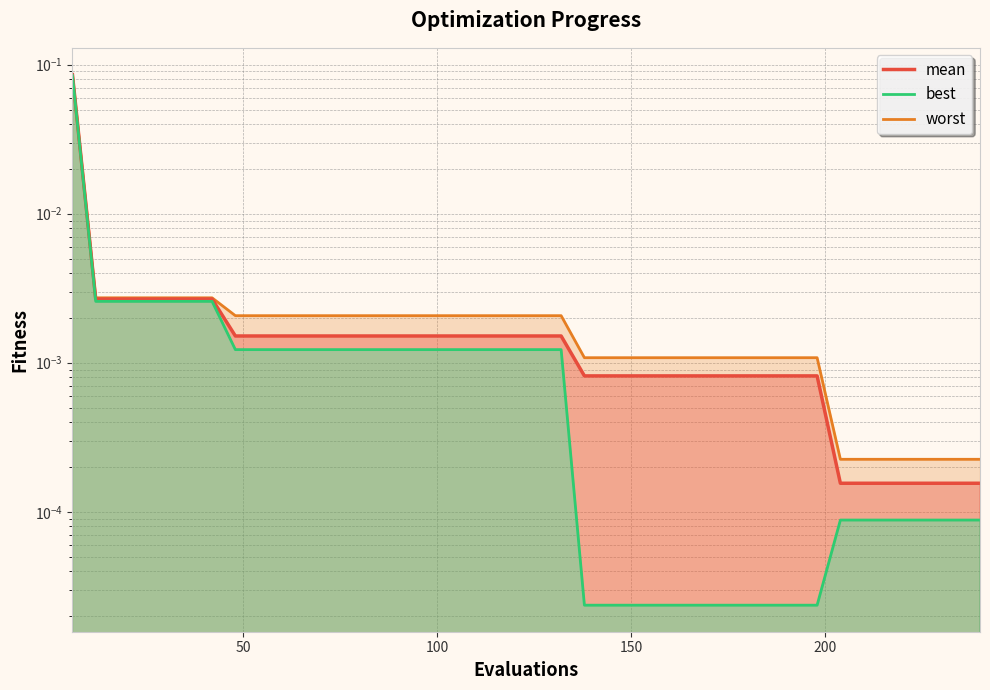

Rank the categories by best value from lowest to highest.

138, 144, 150, 156, 162, 168, 174, 180, 186, 192, 198, 204, 210, 216, 222, 228, 234, 240, 48, 54, 60, 66, 72, 78, 84, 90, 96, 102, 108, 114, 120, 126, 132, 12, 18, 24, 30, 36, 42, 6